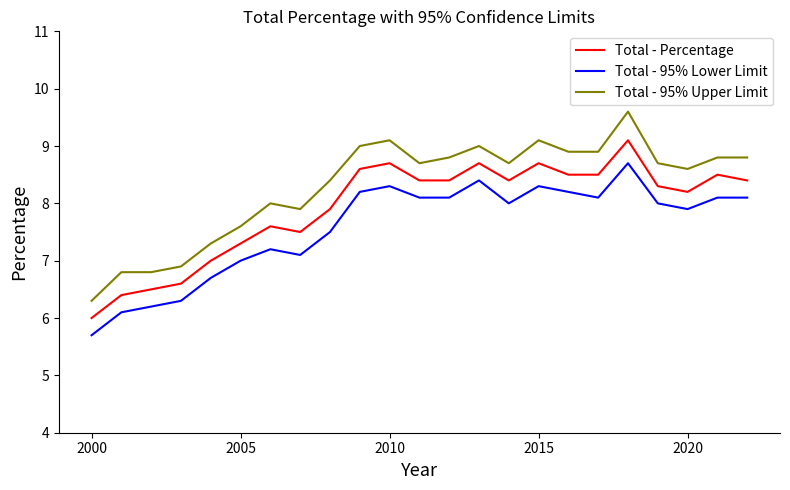

List the series in order of their peak value, highest first.

Total - 95% Upper Limit, Total - Percentage, Total - 95% Lower Limit